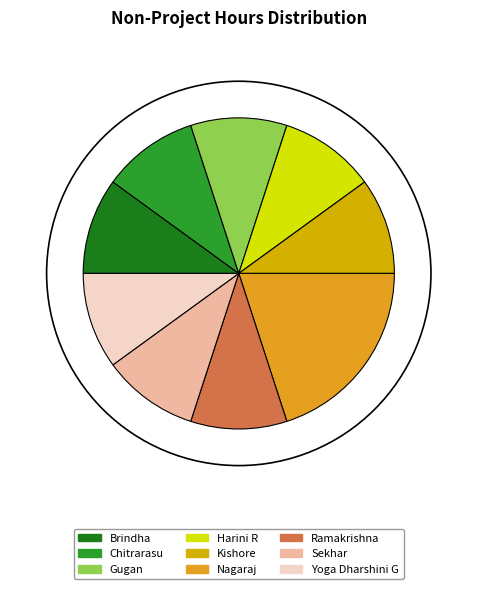

What is the ratio of the value at Yoga Dharshini G to the value at Brindha?

1.0